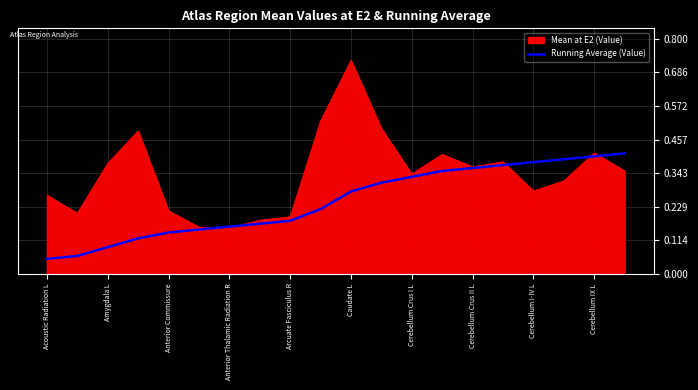

Rank the series by their average value, from lowest to highest.

Running Average (Value), Mean at E2 (Value)